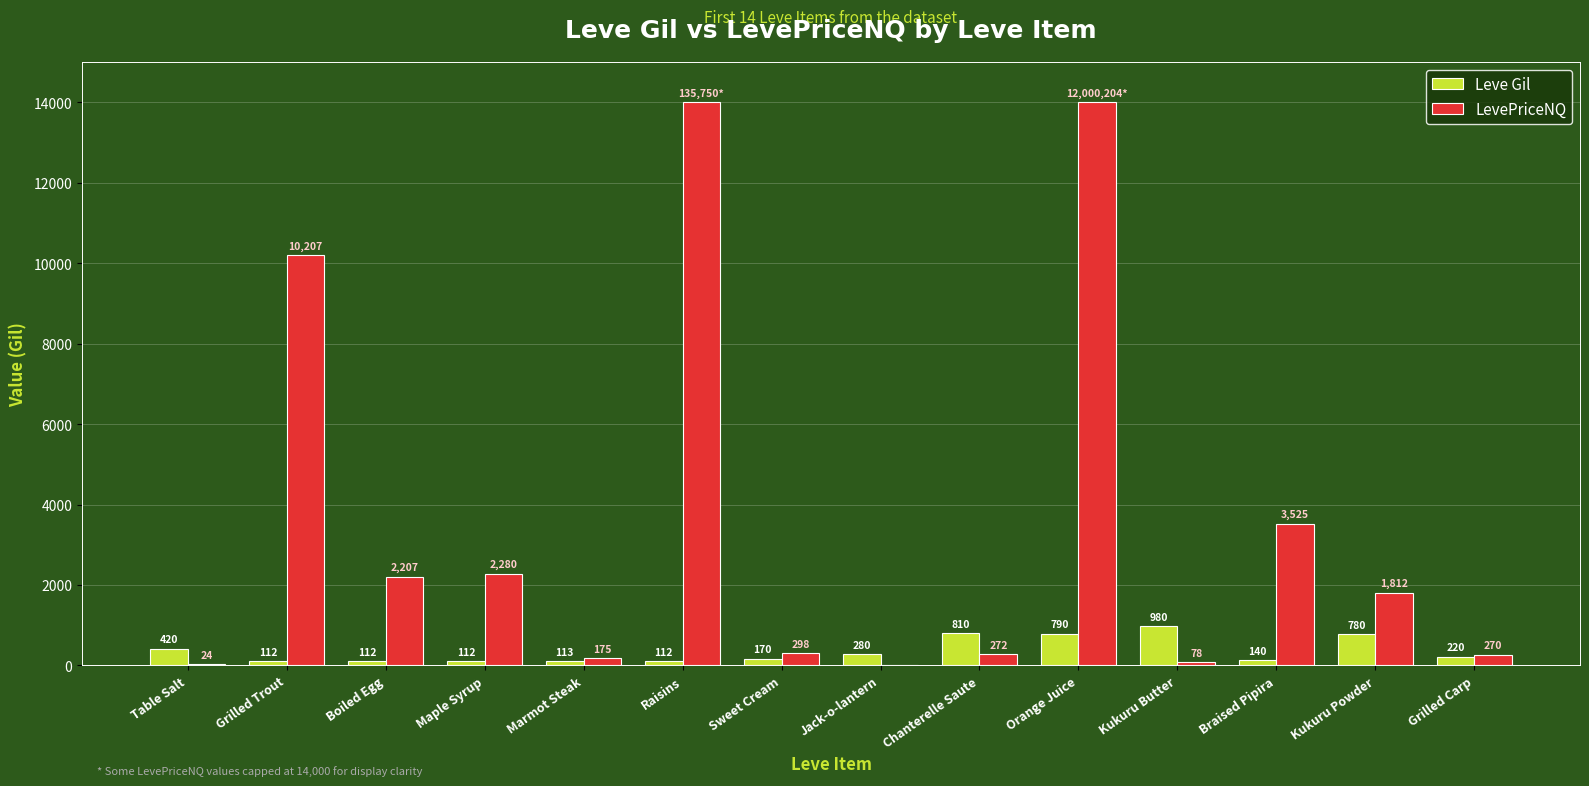

What is the maximum value for LevePriceNQ?

14000.0